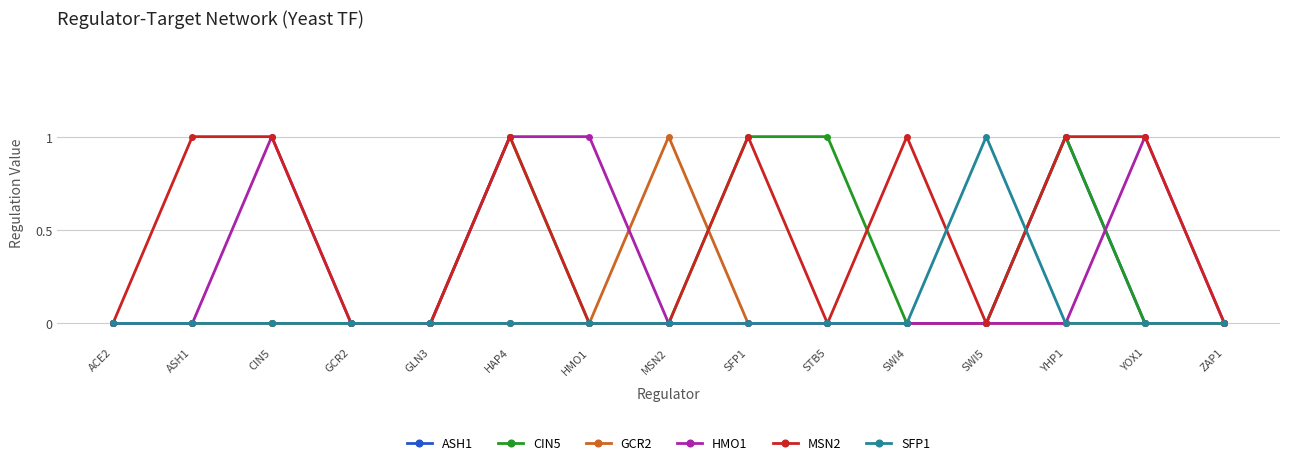

Is the value of CIN5 at YOX1 greater than the value of HMO1 at YOX1?

No